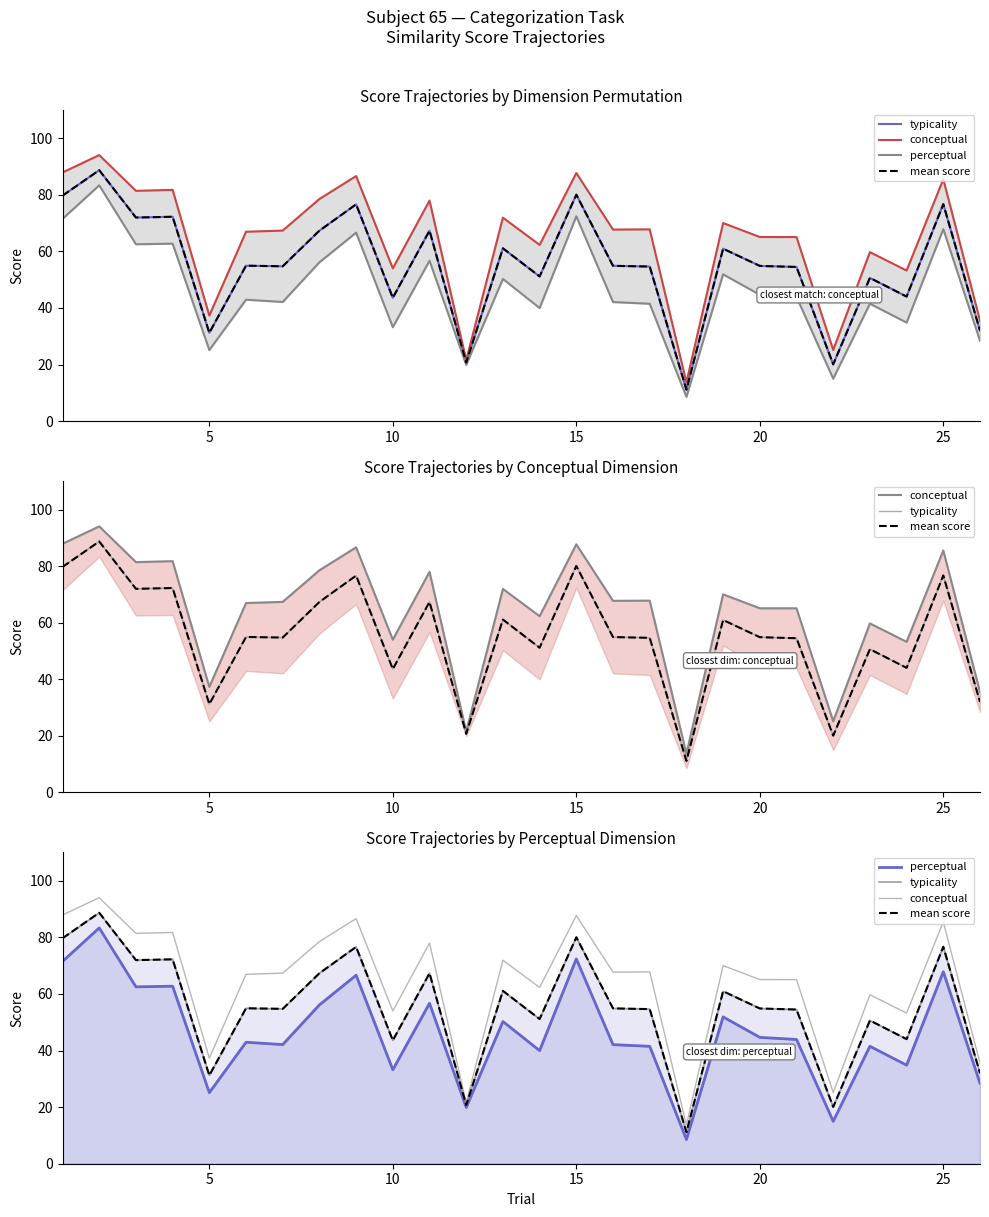

What is the spread (max minus min) of values at 10?

18.9